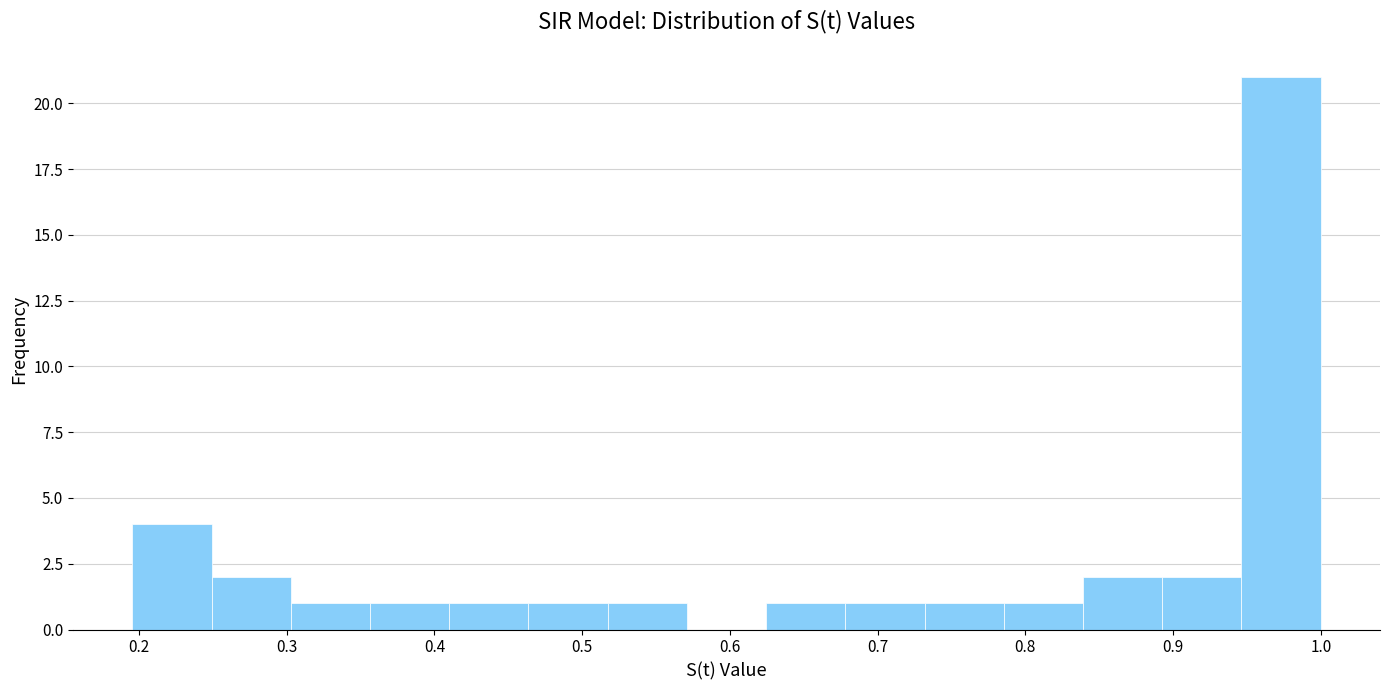

Reading left to right, list every bar in this chart as the range it spans on the x-axis followed by its height. Neither the bar edges nor the heights are printed on the chart, so give them approximately, as read against the axes.

0.20 to 0.25: 4
0.25 to 0.30: 2
0.30 to 0.36: 1
0.36 to 0.41: 1
0.41 to 0.46: 1
0.46 to 0.52: 1
0.52 to 0.57: 1
0.57 to 0.62: 0
0.62 to 0.68: 1
0.68 to 0.73: 1
0.73 to 0.79: 1
0.79 to 0.84: 1
0.84 to 0.89: 2
0.89 to 0.95: 2
0.95 to 1.00: 21